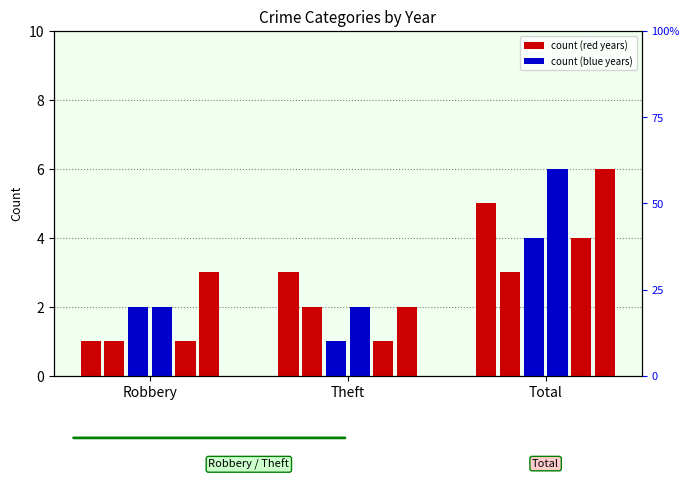

The 2024 series shows 2 at Theft. True or false?

True